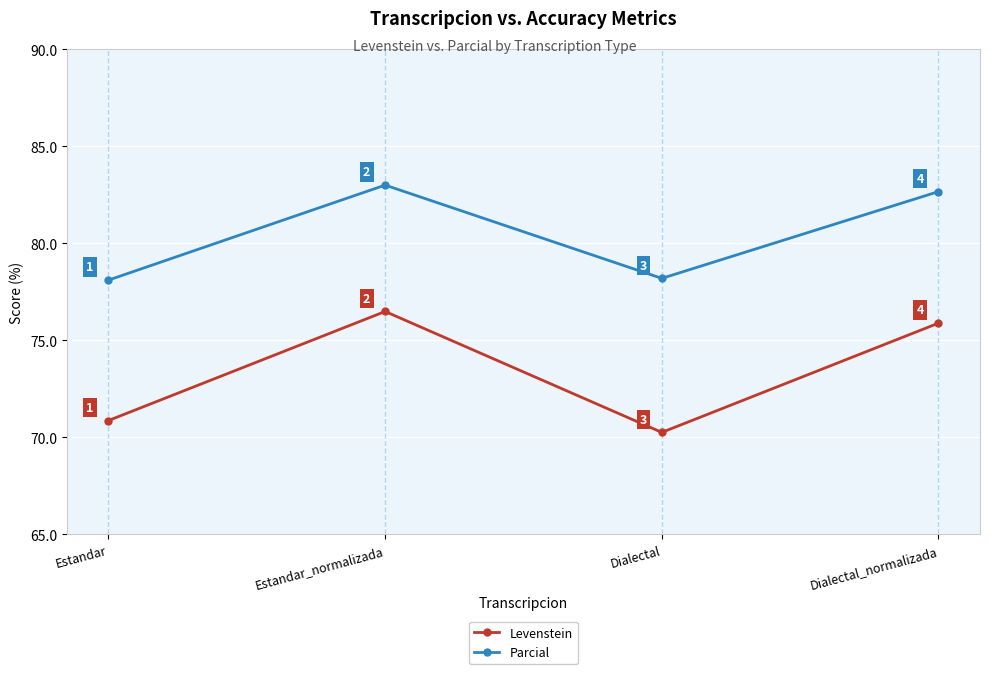

What is the minimum value shown in the chart?

70.3